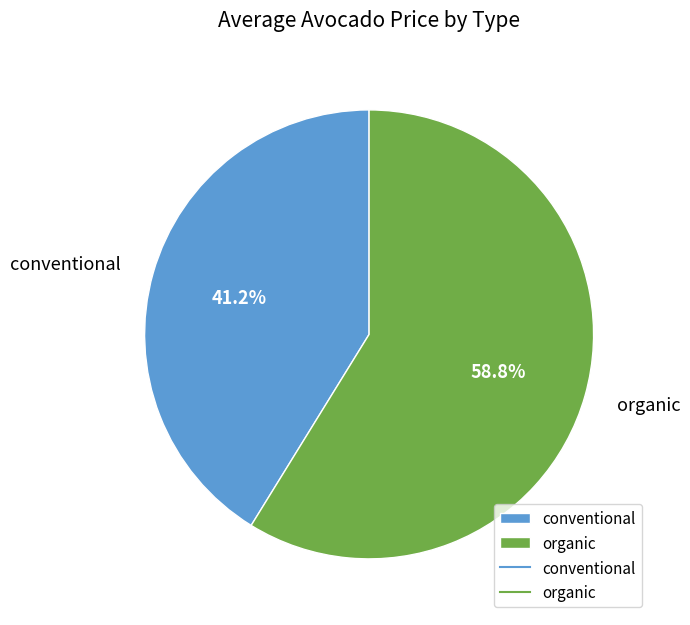

Which slice is the largest?

organic